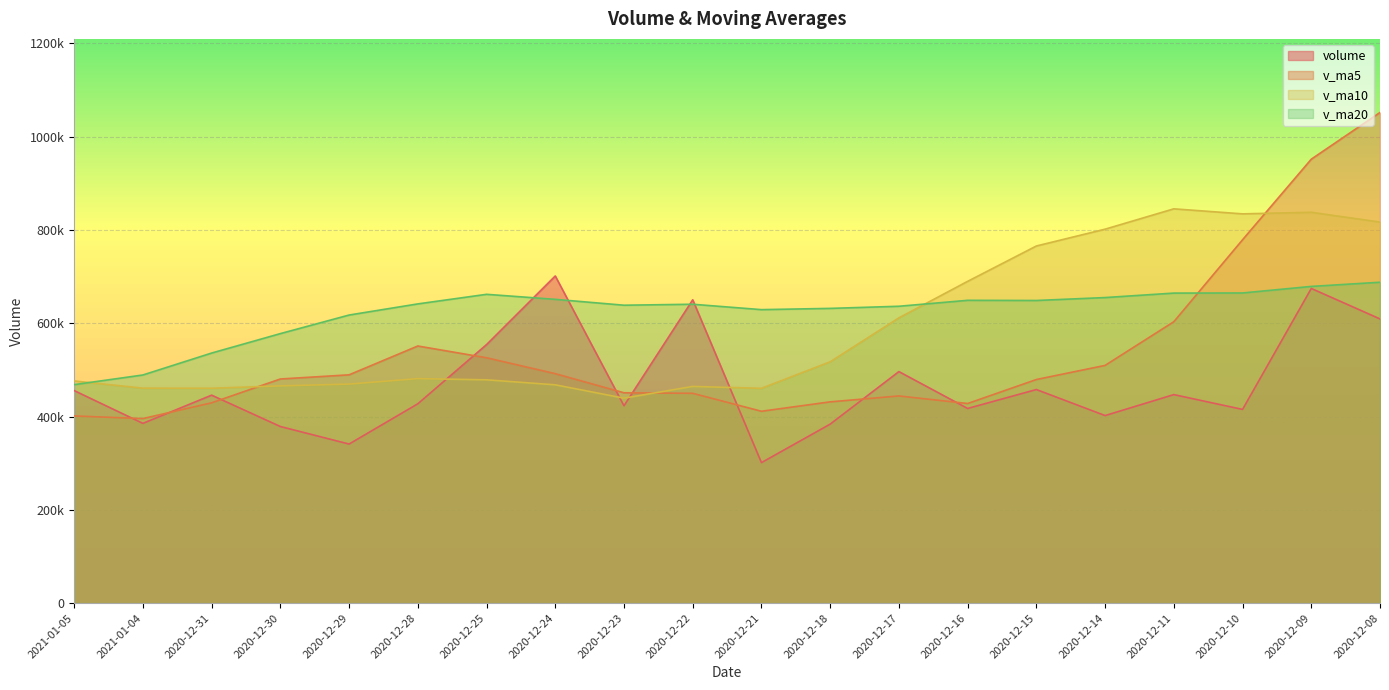

Rank the categories by v_ma5 value from lowest to highest.

2021-01-04, 2021-01-05, 2020-12-21, 2020-12-16, 2020-12-31, 2020-12-18, 2020-12-17, 2020-12-22, 2020-12-23, 2020-12-15, 2020-12-30, 2020-12-29, 2020-12-24, 2020-12-14, 2020-12-25, 2020-12-28, 2020-12-11, 2020-12-10, 2020-12-09, 2020-12-08